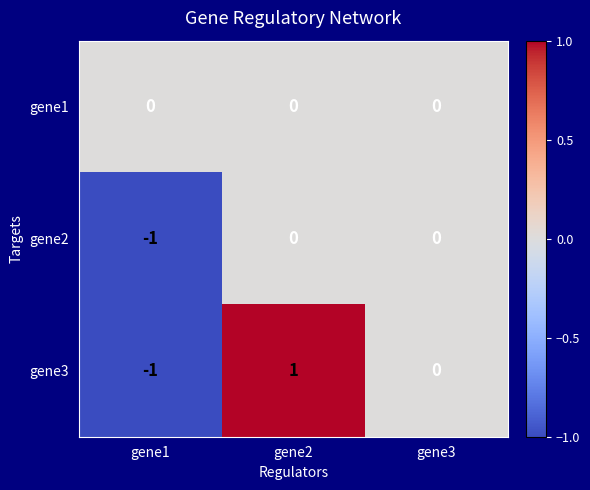

Count the gene3 values in the range -1 to 1.

3